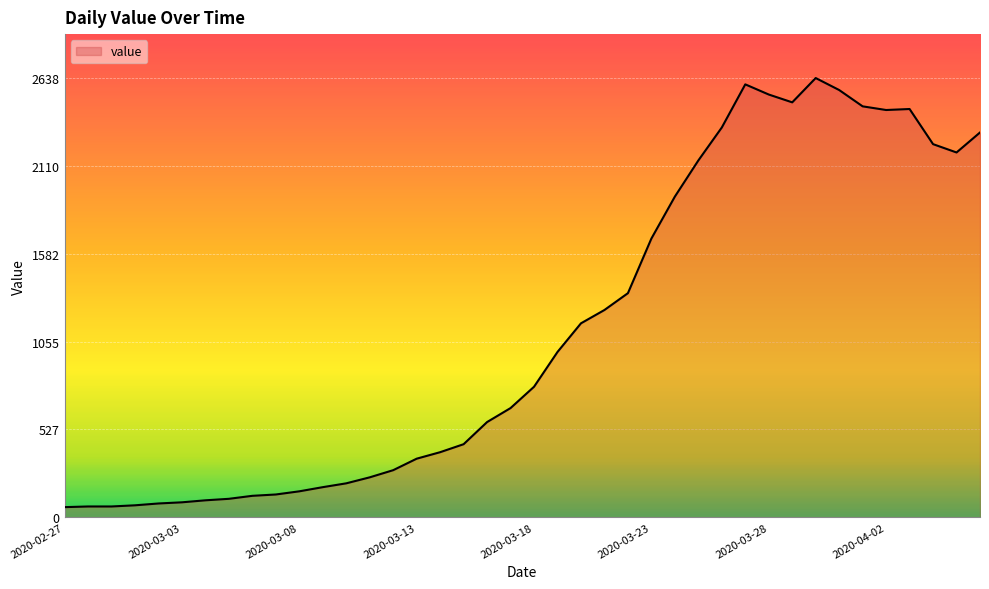

What is the greatest value displayed?

2638